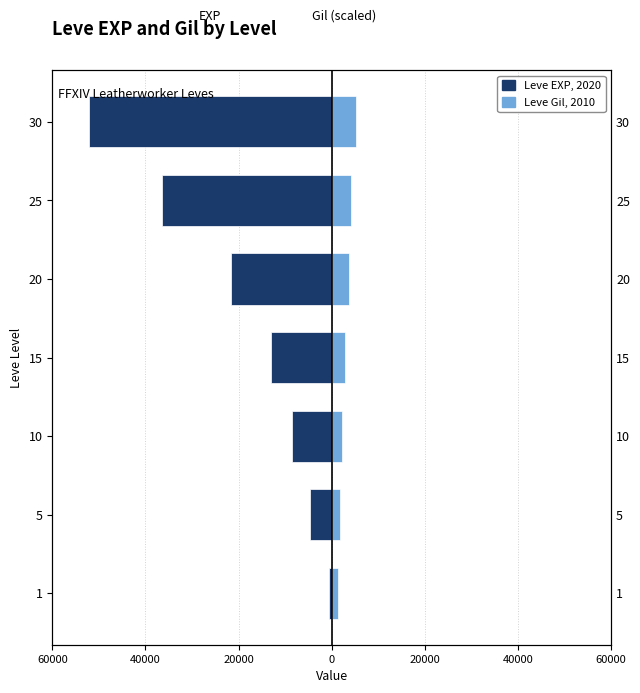

How many data points in Leve EXP, 2020 are less than -13040?

3